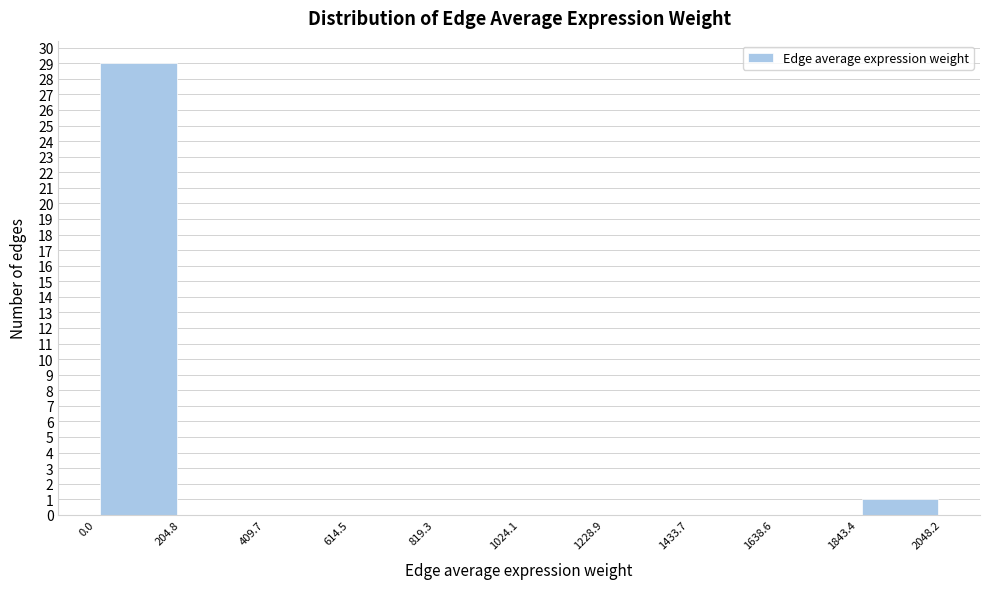

Over which range of the x-axis is the bar tallest?

0.0 to 204.8